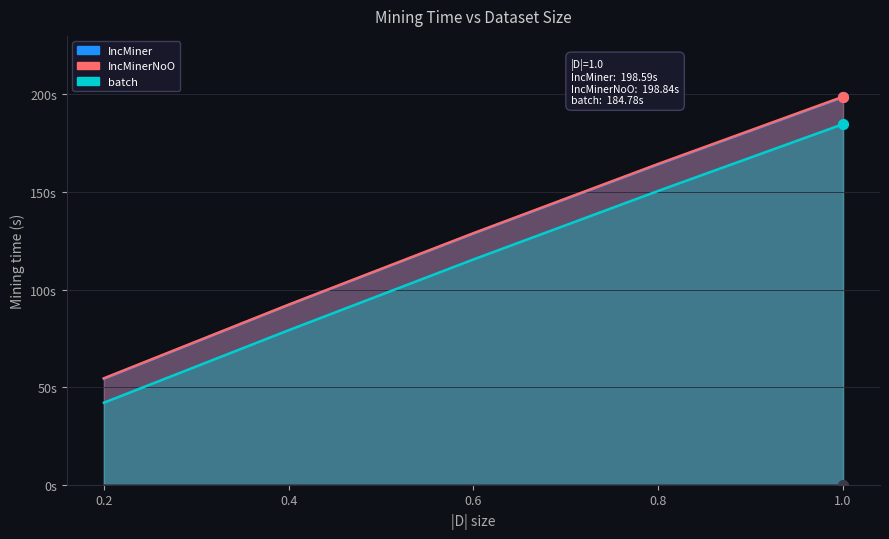

At which category is the sum across all series the highest?

1.0